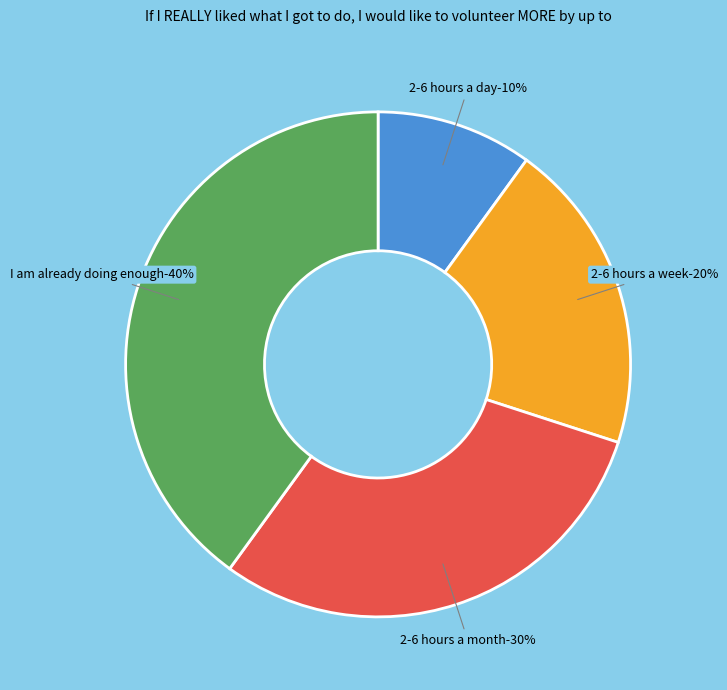

Does 2-6 hours a month represent more than half of the total?

No